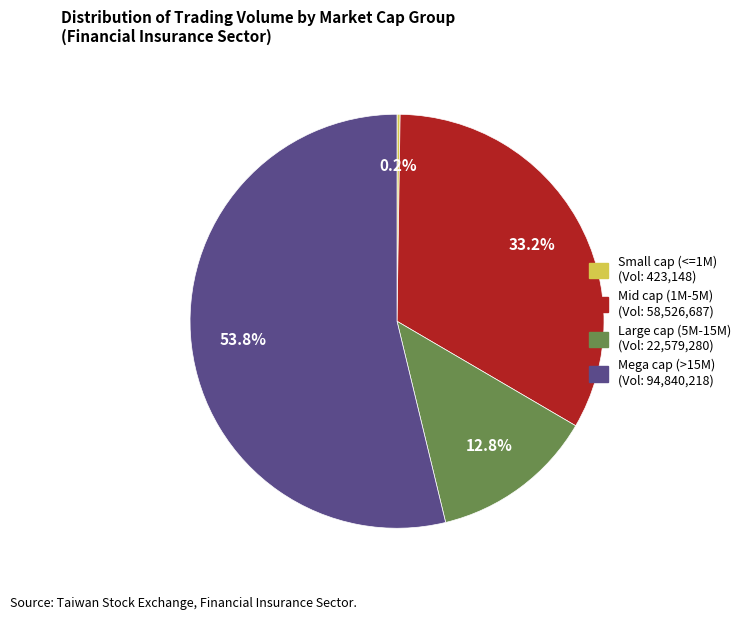

Is there a majority slice in this chart?

Yes